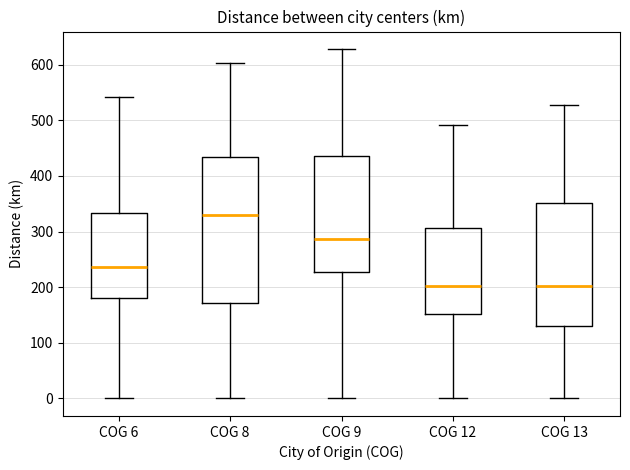

Which box has the highest median line?

COG 8